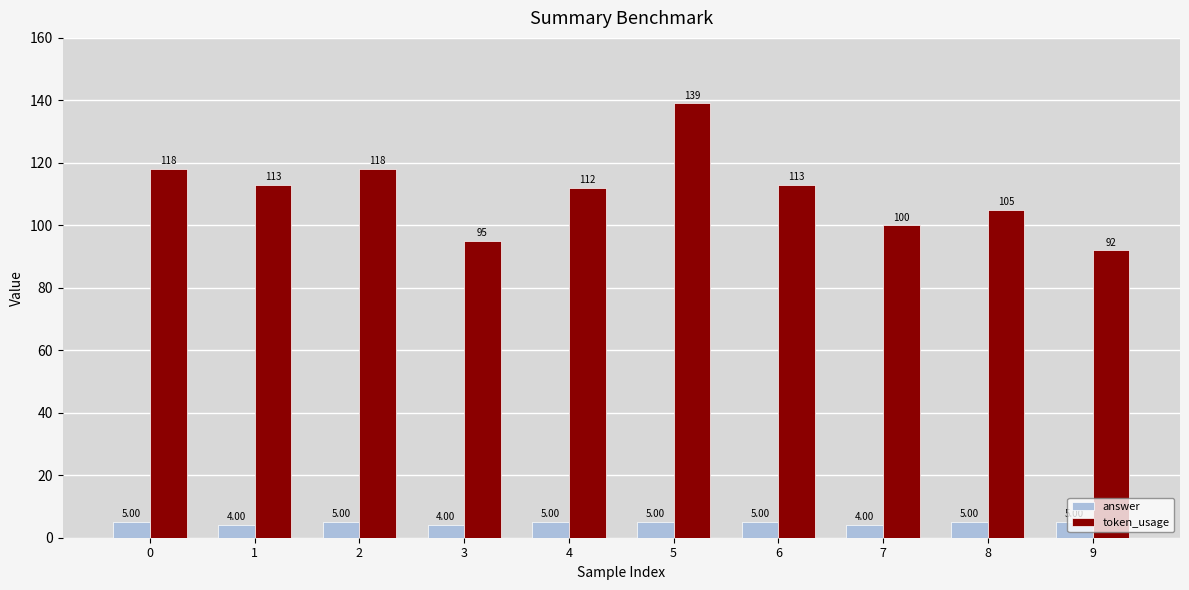

Is the value of token_usage at 6 greater than the value of answer at 0?

Yes